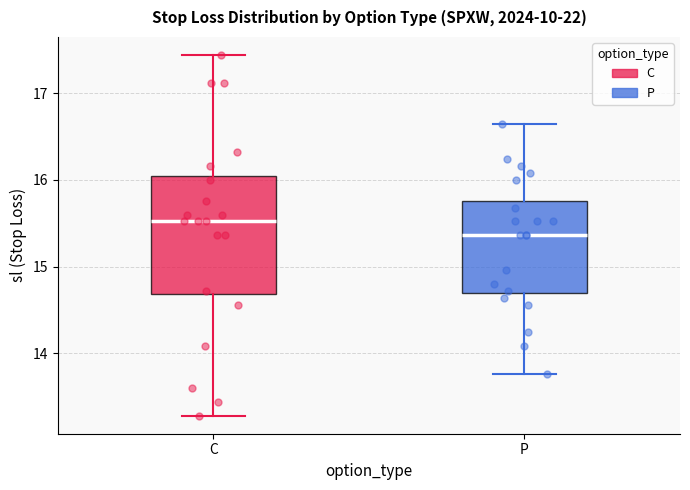

Comparing the boxes themselves (not the whiskers), which one is the tallest?

C